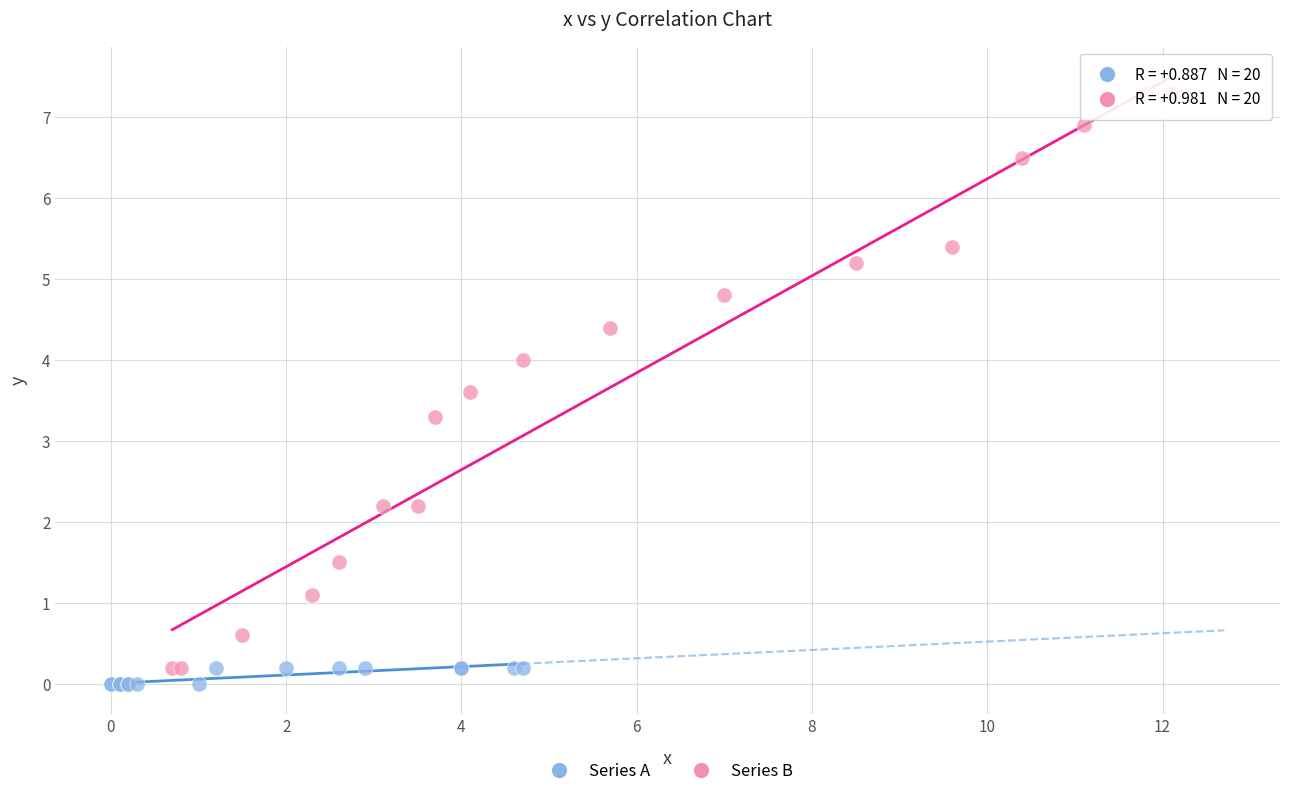

Which series contains the highest Y value?

Series B